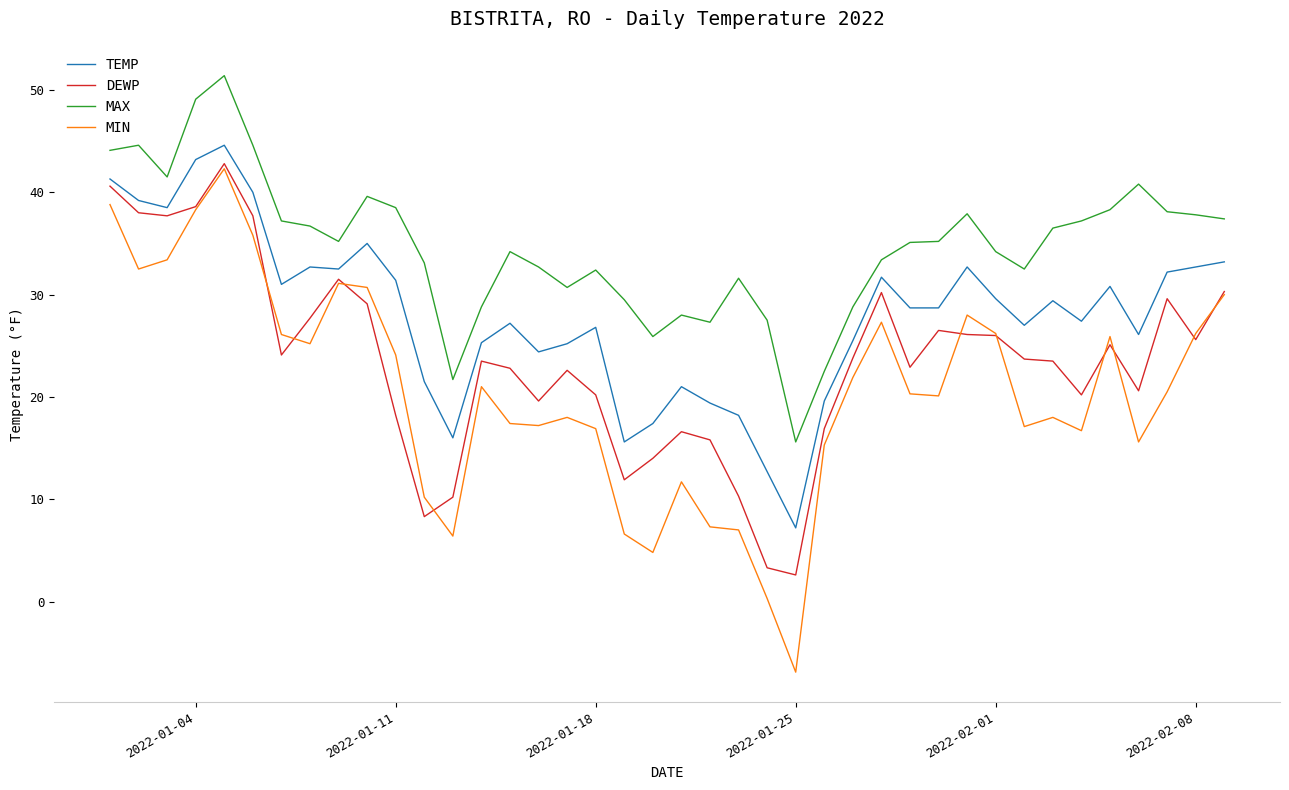

Which series has the largest total across all categories?

MAX